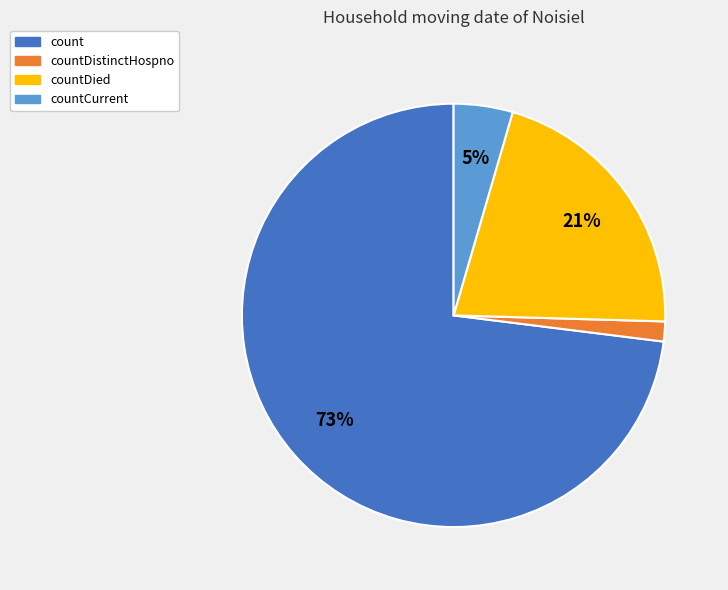

To the nearest percent, what portion does countCurrent represent?

5%